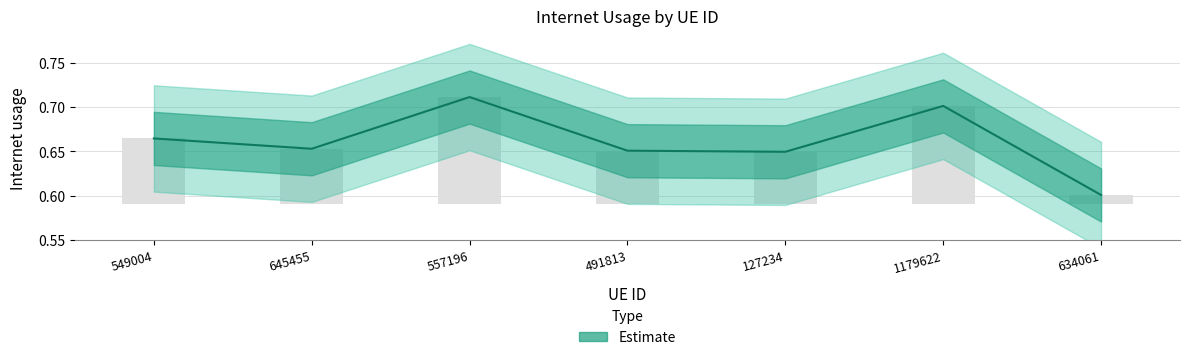

Reading left to right, list all the values displayed in this chart.

549004=0.7	645455=0.7	557196=0.7	491813=0.7	127234=0.6	1179622=0.7	634061=0.6